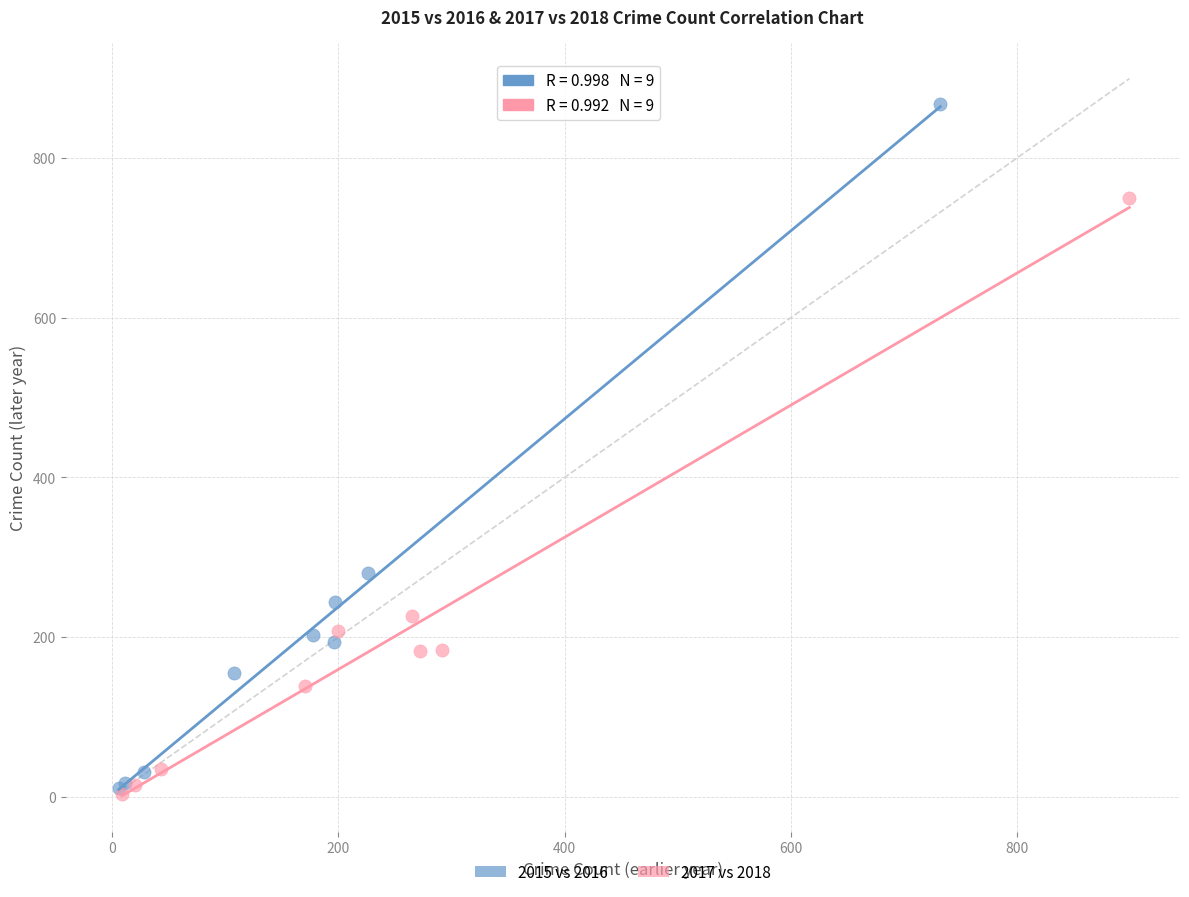

Which series contains the highest Y value?

2015 vs 2016